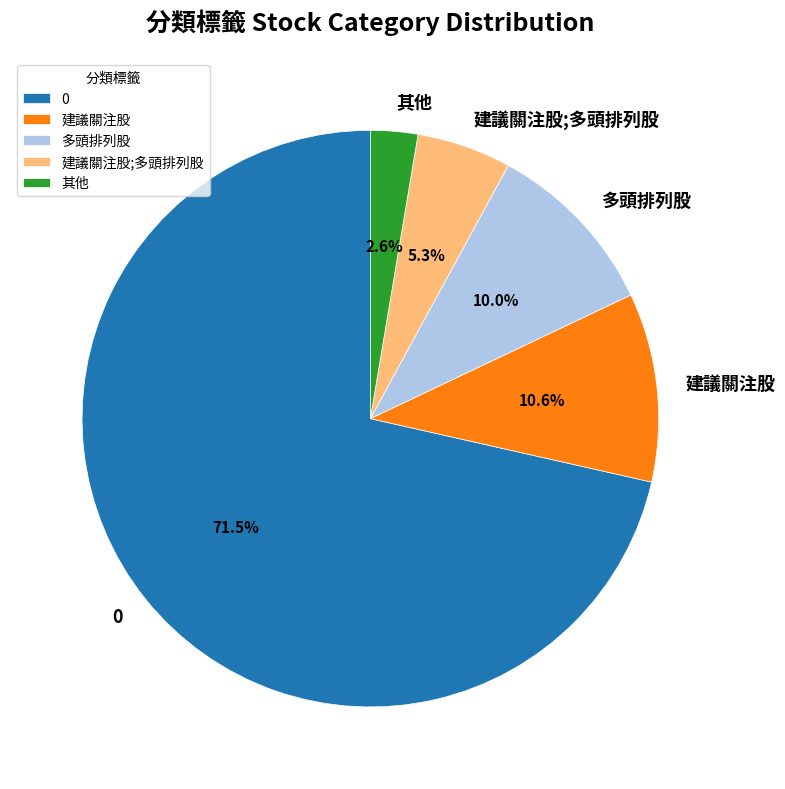

What is the ratio of the value at 多頭排列股 to the value at 其他?

3.8